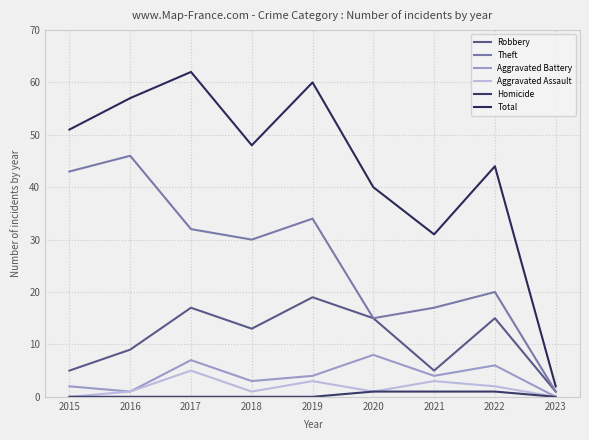

Reading right to left, extract all data points from this chart.

Robbery: 2023=1	2022=15	2021=5	2020=15	2019=19	2018=13	2017=17	2016=9	2015=5
Theft: 2023=1	2022=20	2021=17	2020=15	2019=34	2018=30	2017=32	2016=46	2015=43
Aggravated Battery: 2023=0	2022=6	2021=4	2020=8	2019=4	2018=3	2017=7	2016=1	2015=2
Aggravated Assault: 2023=0	2022=2	2021=3	2020=1	2019=3	2018=1	2017=5	2016=1	2015=0
Homicide: 2023=0	2022=1	2021=1	2020=1	2019=0	2018=0	2017=0	2016=0	2015=0
Total: 2023=2	2022=44	2021=31	2020=40	2019=60	2018=48	2017=62	2016=57	2015=51